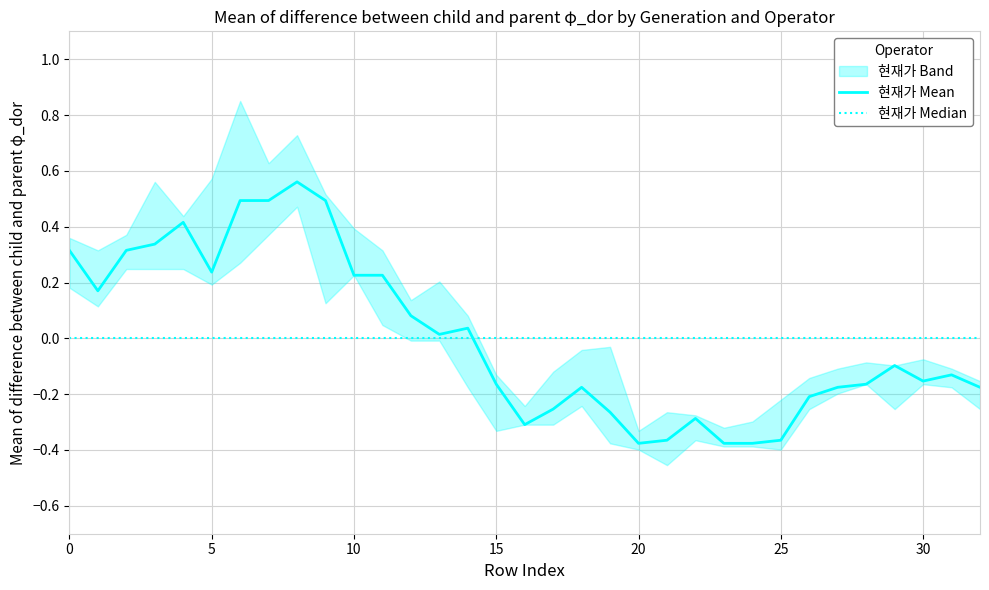

Where do 현재가 Median and 현재가 Mean first cross each other?

14 and 15